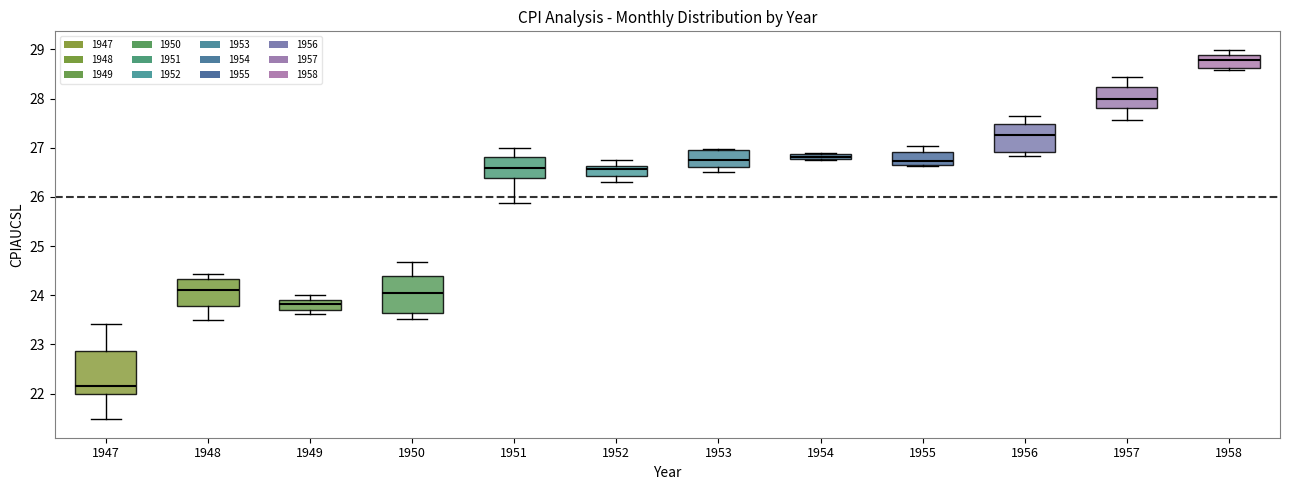

Where is the upper edge of the box at x = 1954 on the y-axis? The values are not printed on the chart, so give them approximately, as read against the axis.

26.9